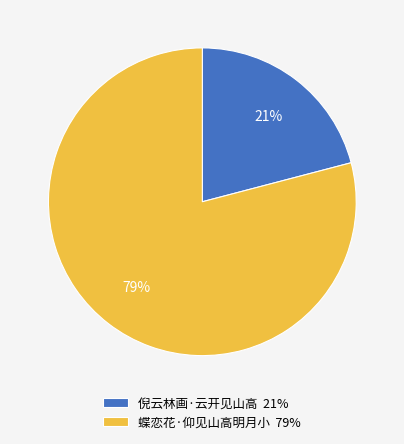

Does any single category account for the majority?

Yes